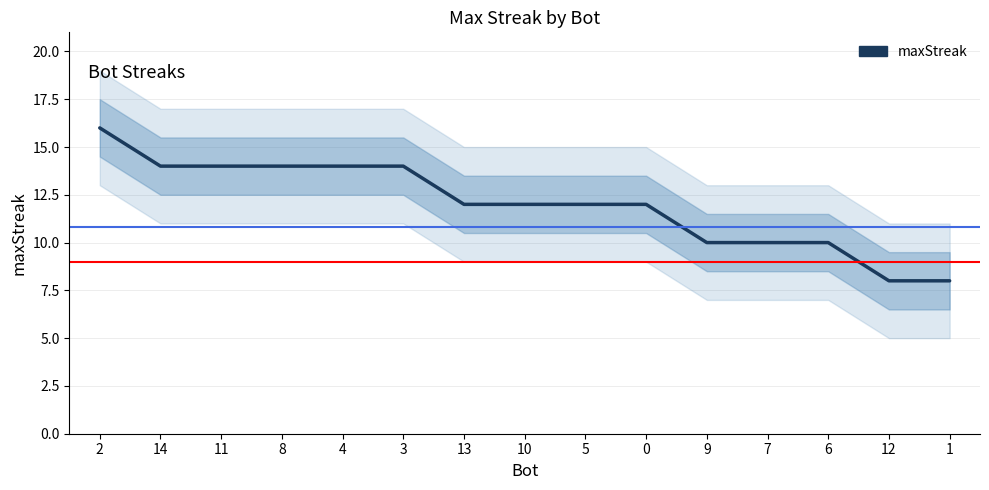

What is the average value?

12